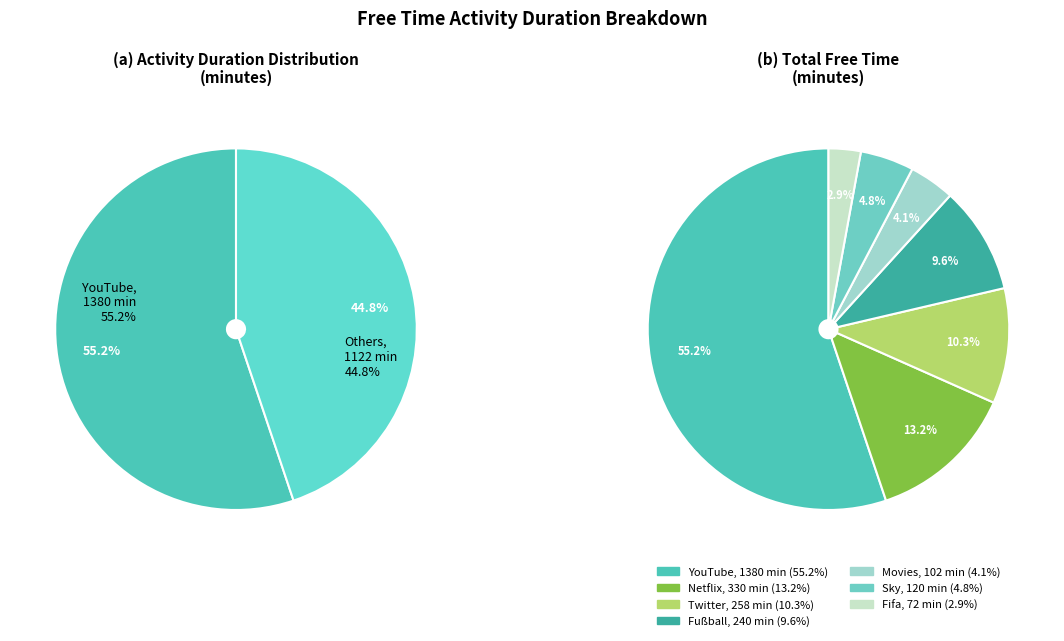

True or false: Netflix accounts for 27% of the total.

False